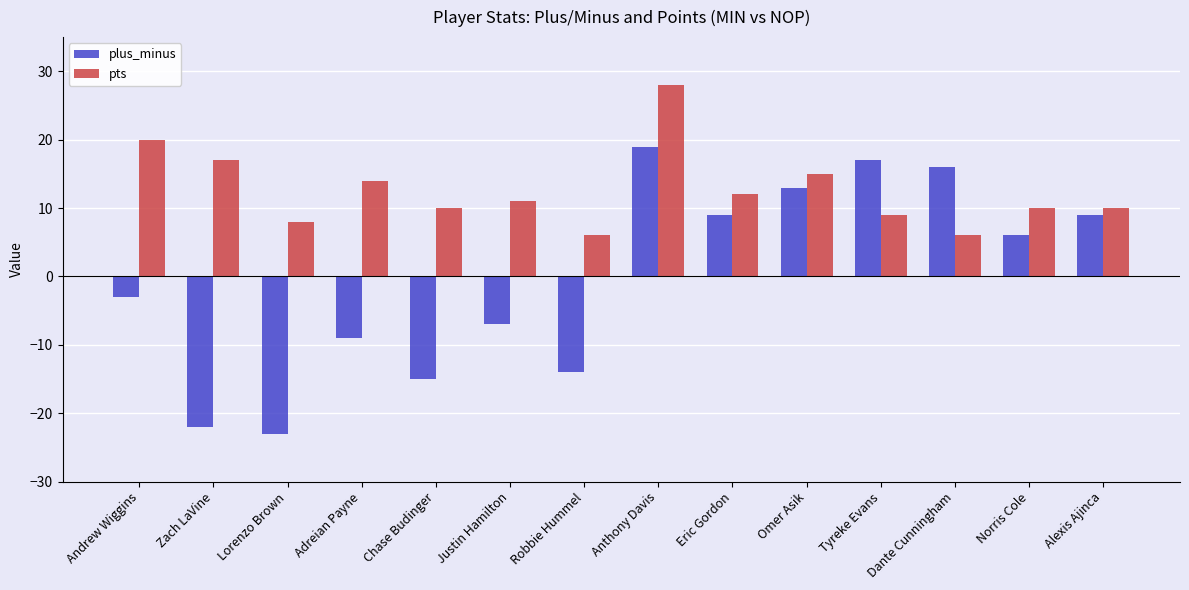

How many values in the plus_minus series are below 6?

7